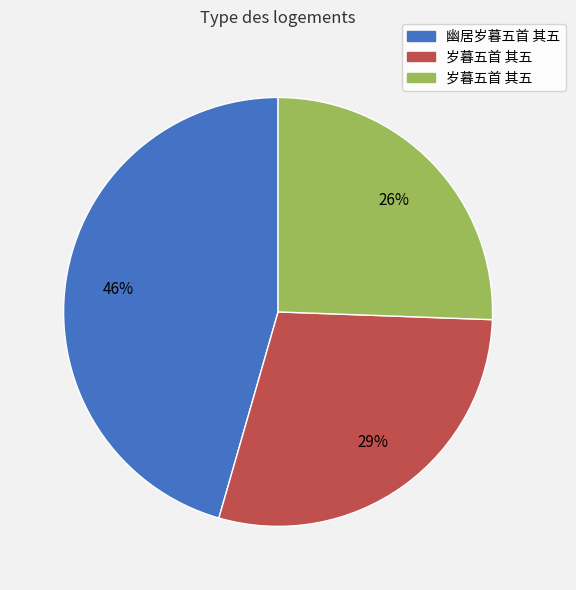

To the nearest percent, what is the average slice percentage?

33%